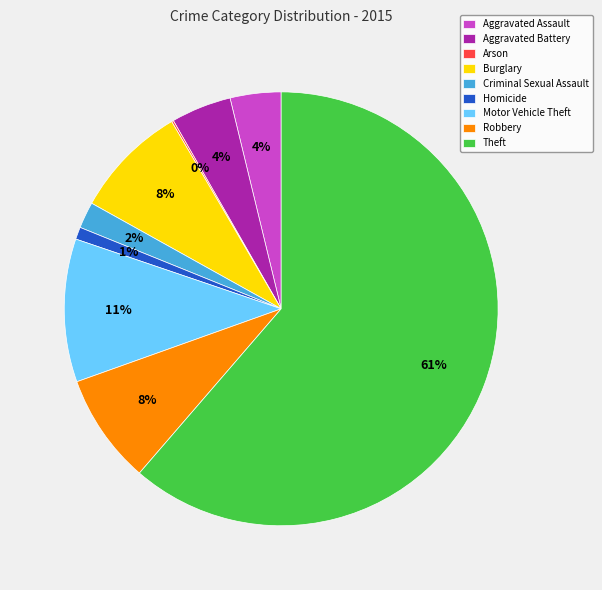

Which slice is the largest?

Theft